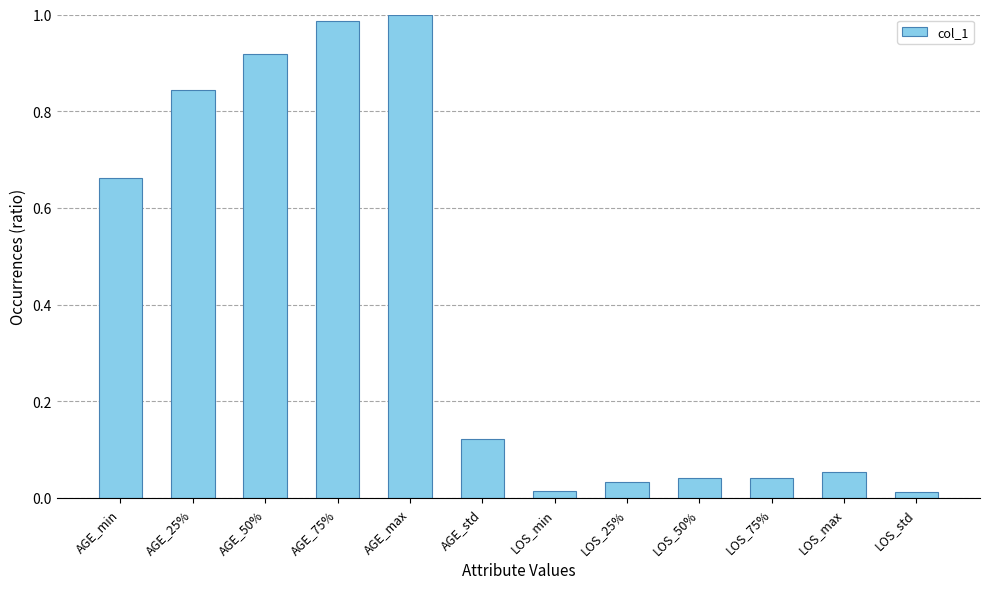

What is the sum of all values?

4.7